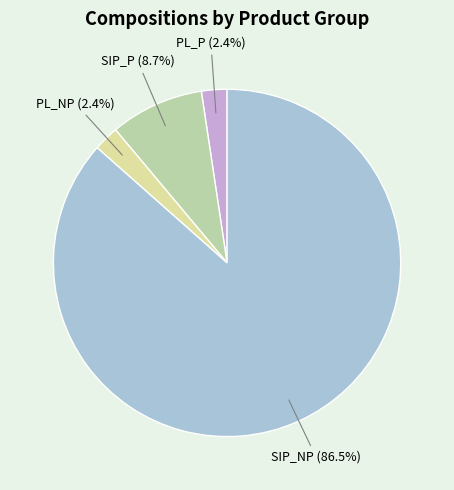

Between SIP_P and PL_P, which is larger?

SIP_P